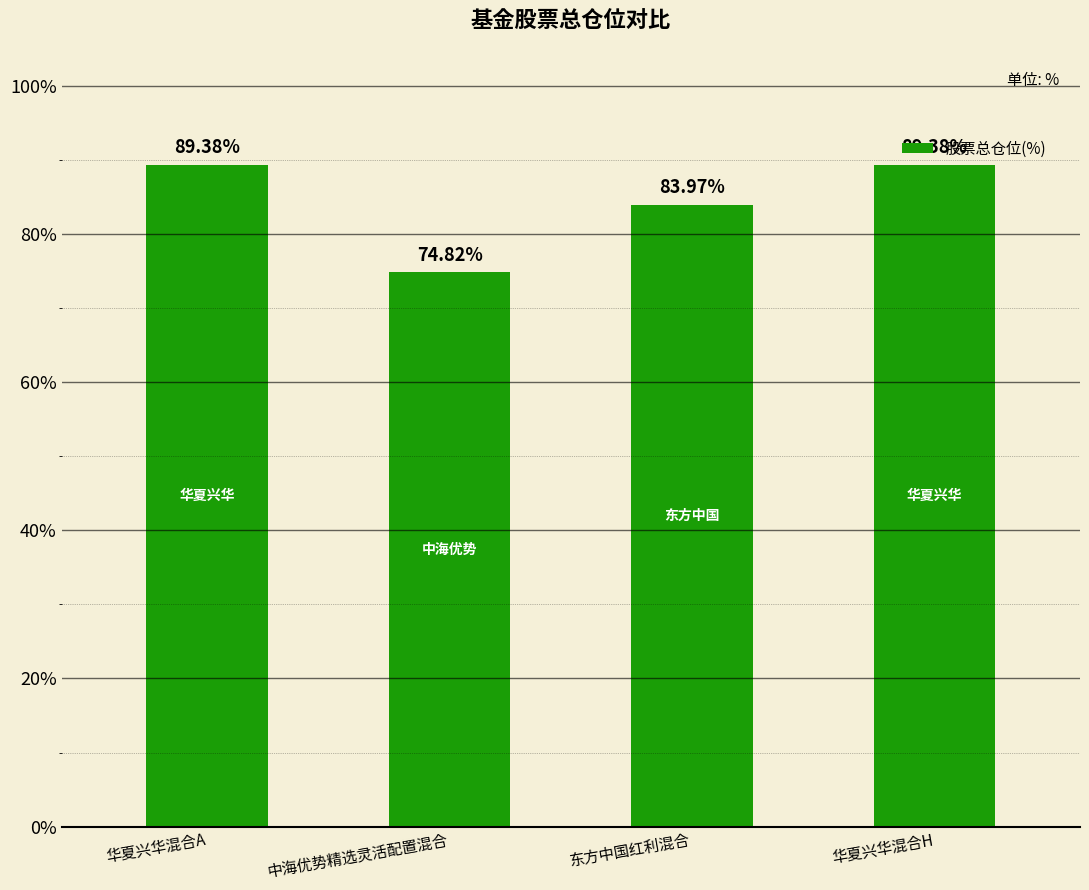

Which has a higher value, 华夏兴华混合H or 东方中国红利混合?

华夏兴华混合H